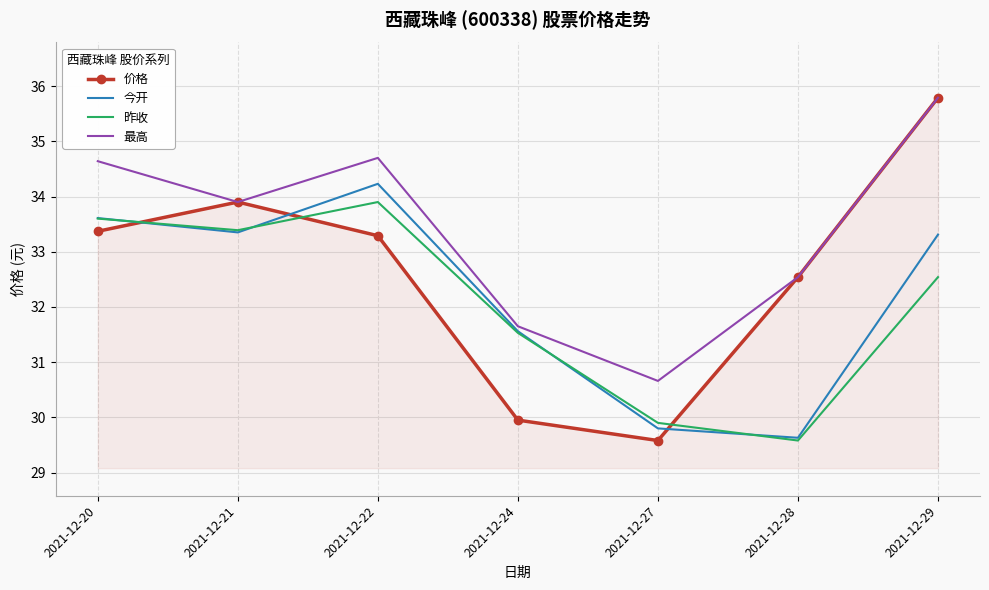

The 昨收 series shows 32.5 at 2021-12-29. True or false?

True